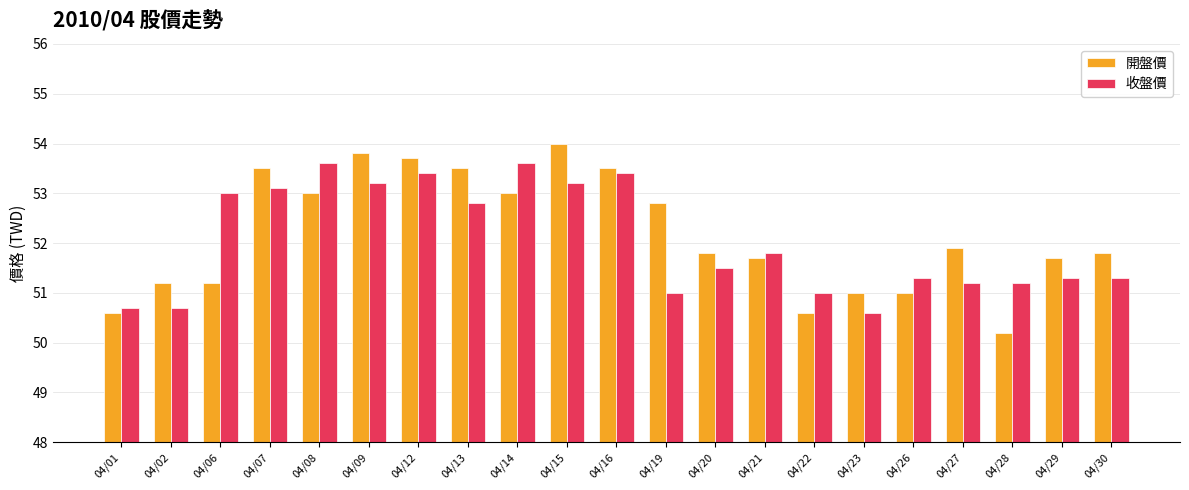

What is the minimum value for 開盤價?

50.2